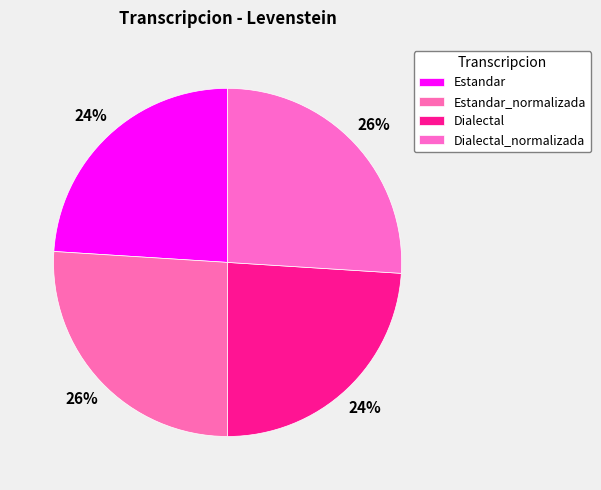

Rank the categories by value from highest to lowest.

Estandar_normalizada, Dialectal_normalizada, Estandar, Dialectal